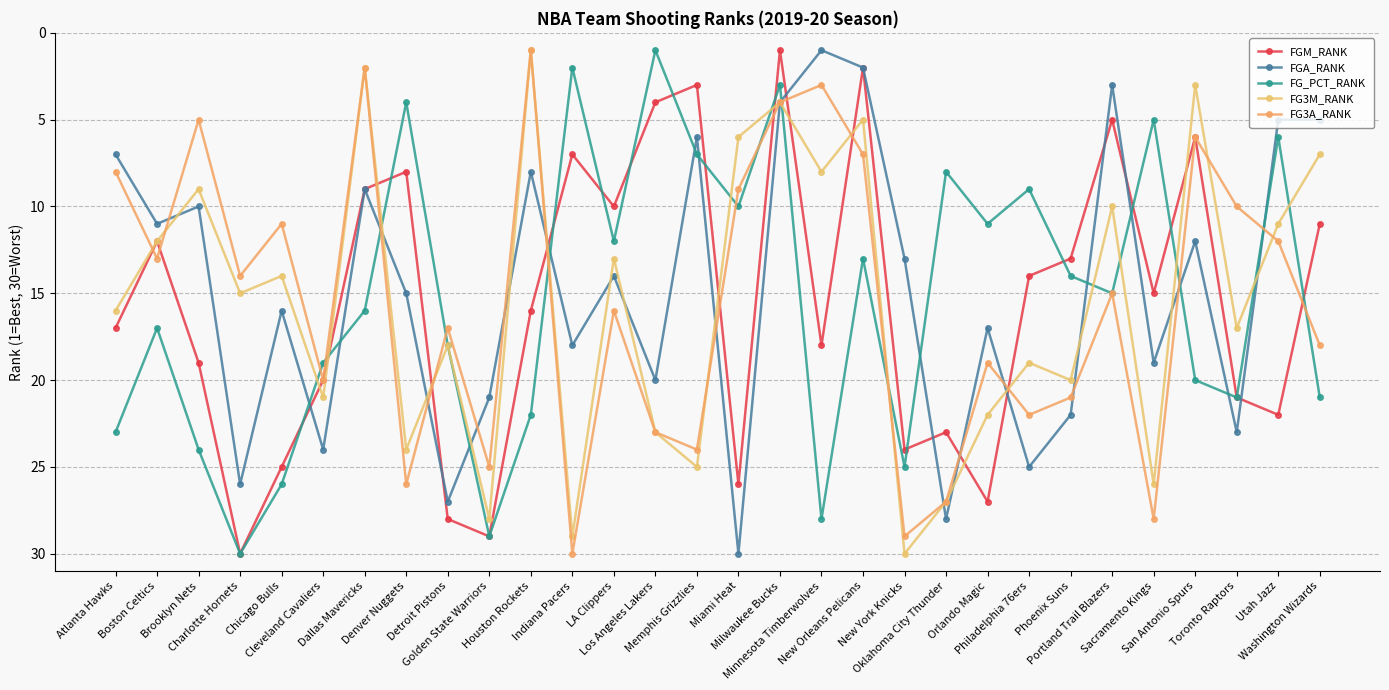

What are all the series names shown in the legend?

FGM_RANK, FGA_RANK, FG_PCT_RANK, FG3M_RANK, FG3A_RANK